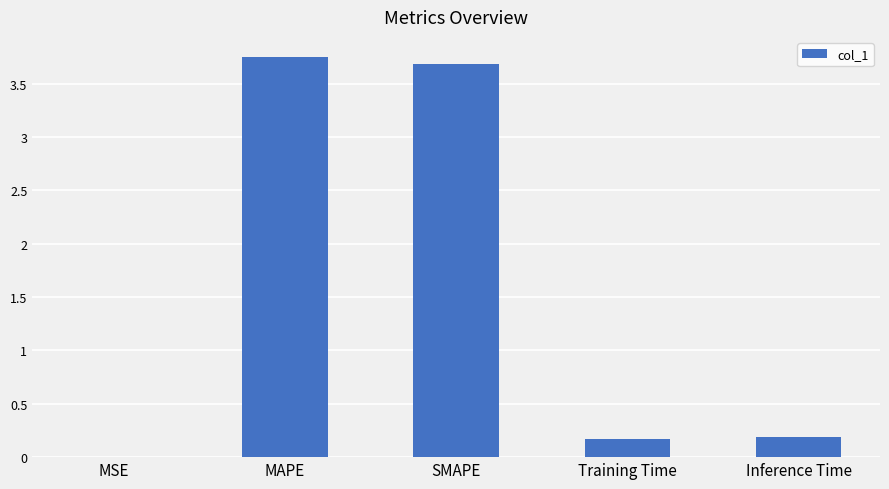

What is the approximate value at SMAPE?

3.7